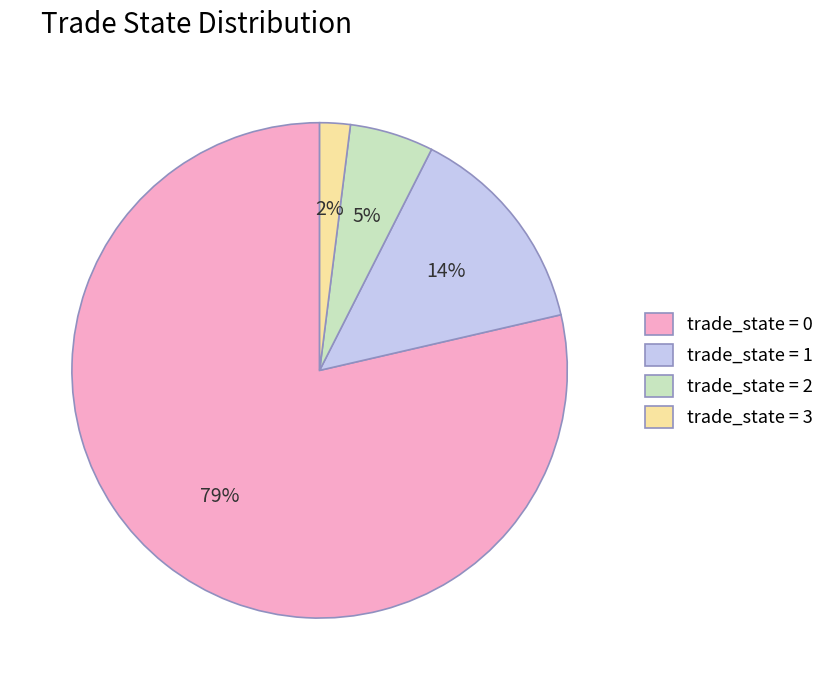

To the nearest percent, what is the difference between the trade_state = 3 and trade_state = 2 slice percentages?

3%